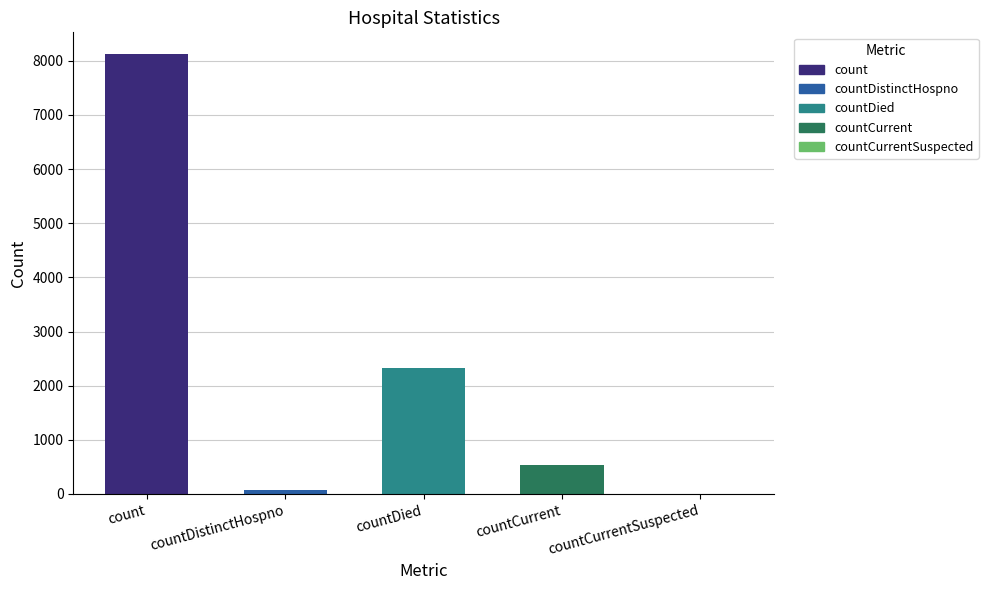

What is the change in value from countCurrent to countCurrentSuspected?

-529